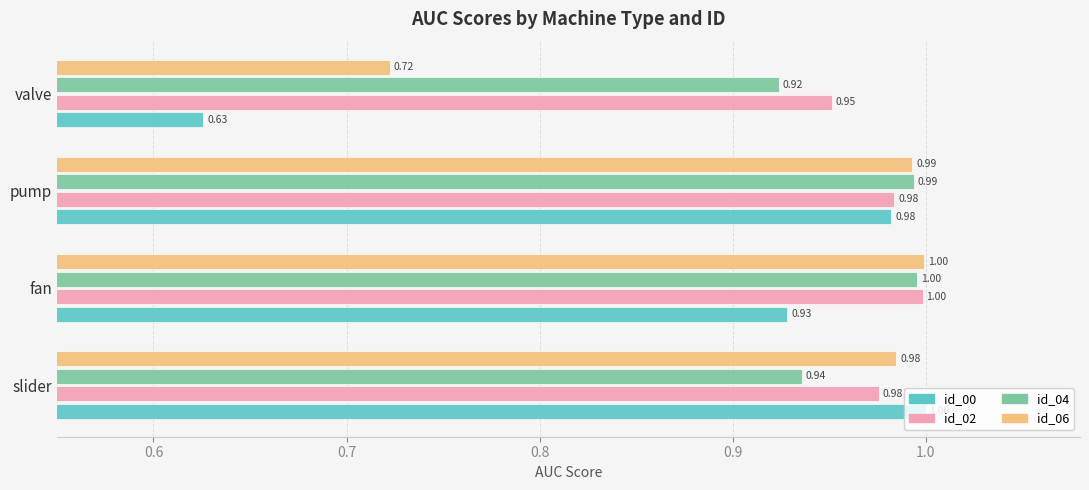

Which series has the widest spread of values?

id_00